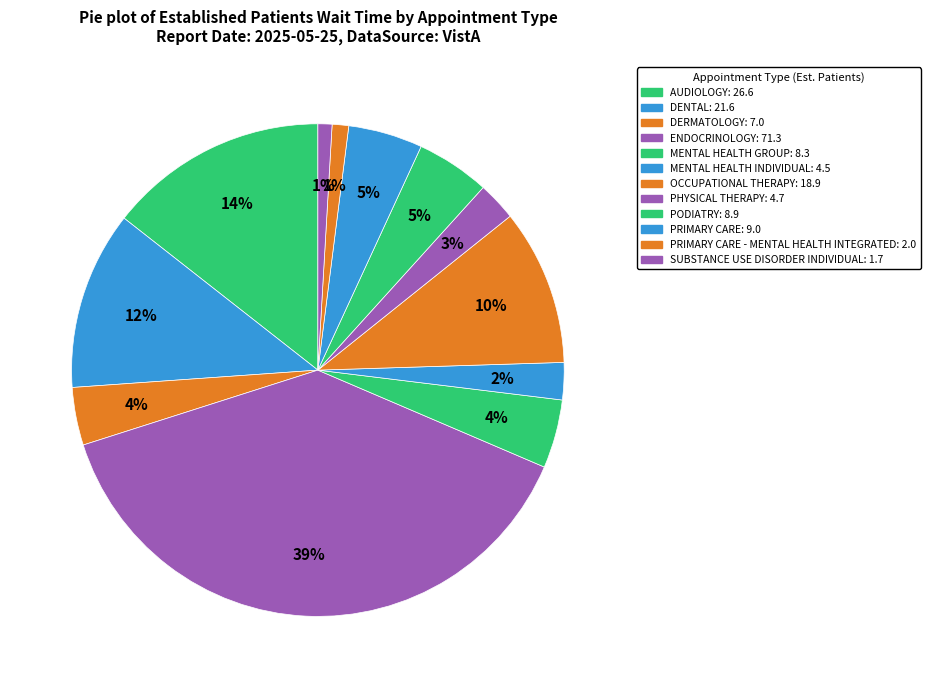

To the nearest percent, what is the difference between the largest and smallest slice percentages?

38%